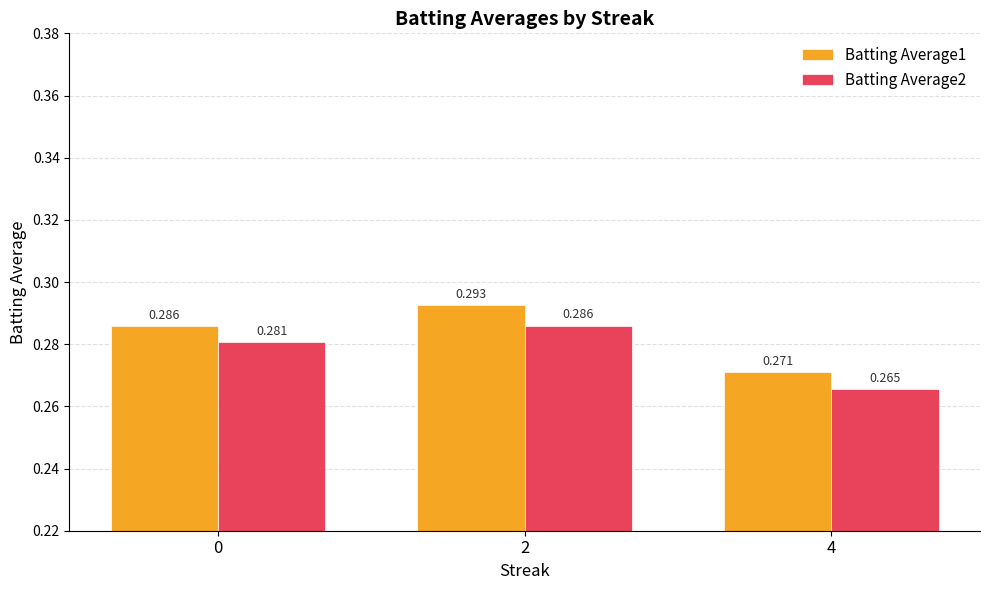

What is the total value across all series at 4?

0.5